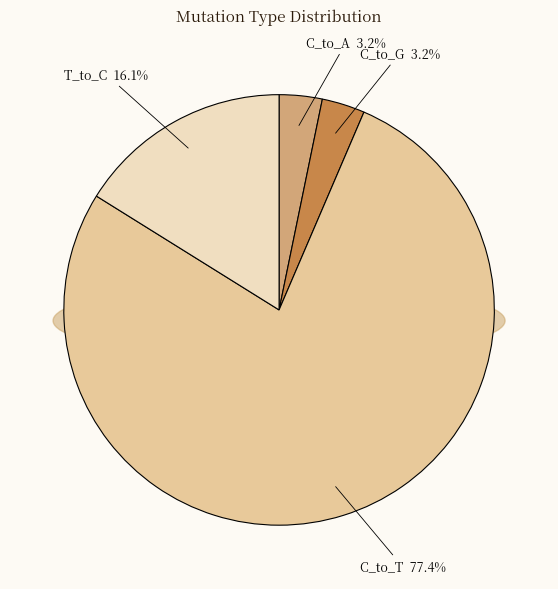

What percentage is the C_to_G slice, to the nearest percent?

3%